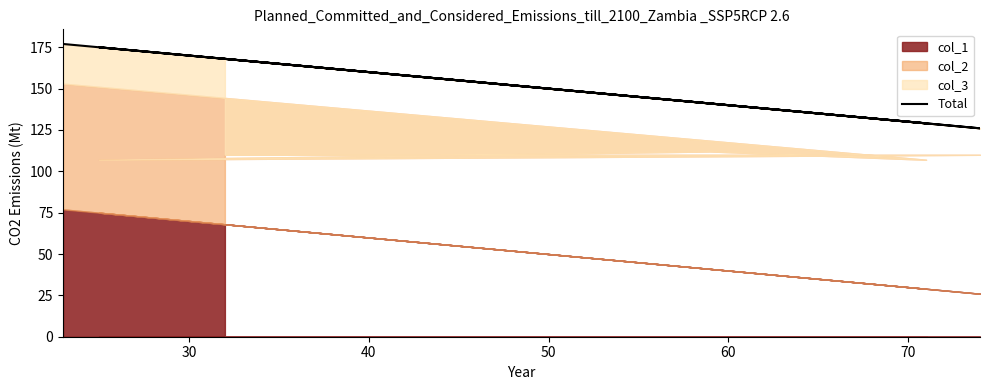

What is the maximum value shown in the chart?

177